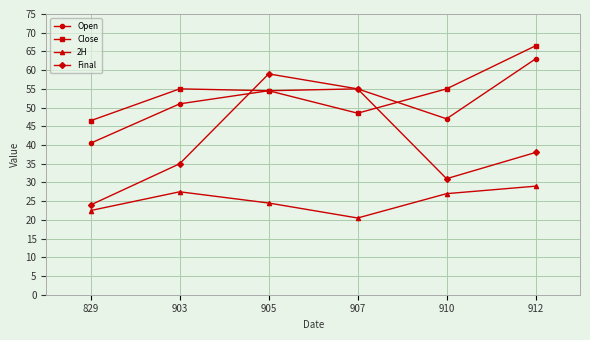

True or false: 2H has a value of 17.3 at 912.

False